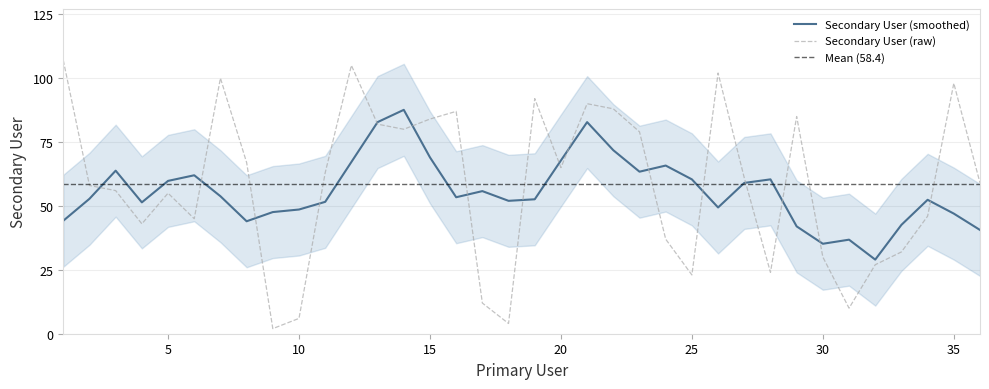

At which label is the value closest to 54?

5